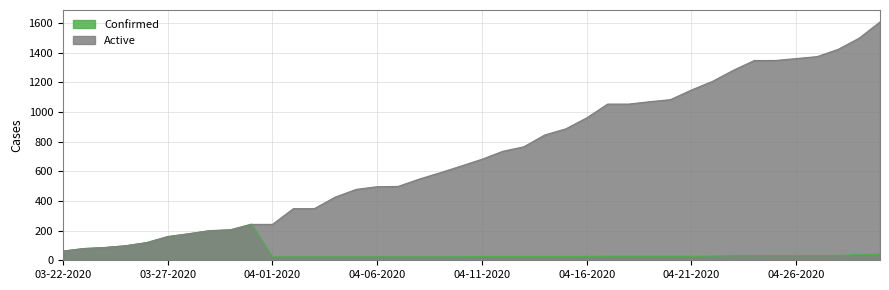

Between 04-25-2020 and 03-26-2020, which is larger?

03-26-2020